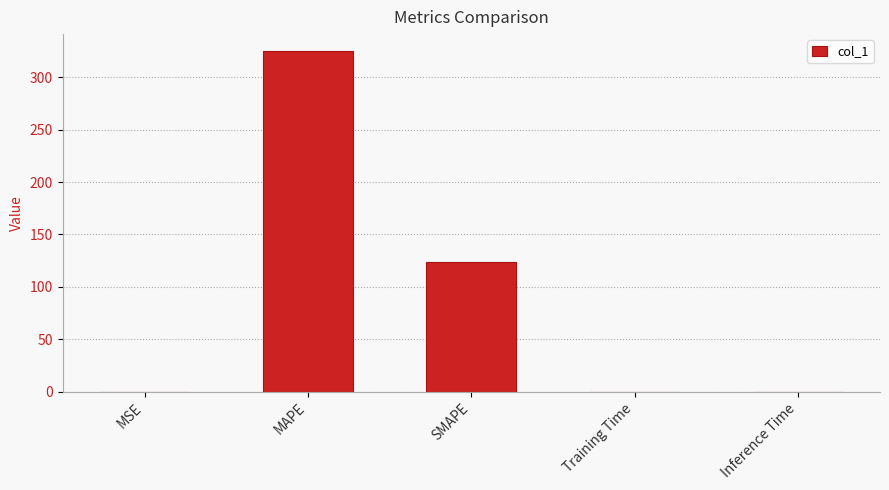

Which has a higher value, MSE or MAPE?

MAPE